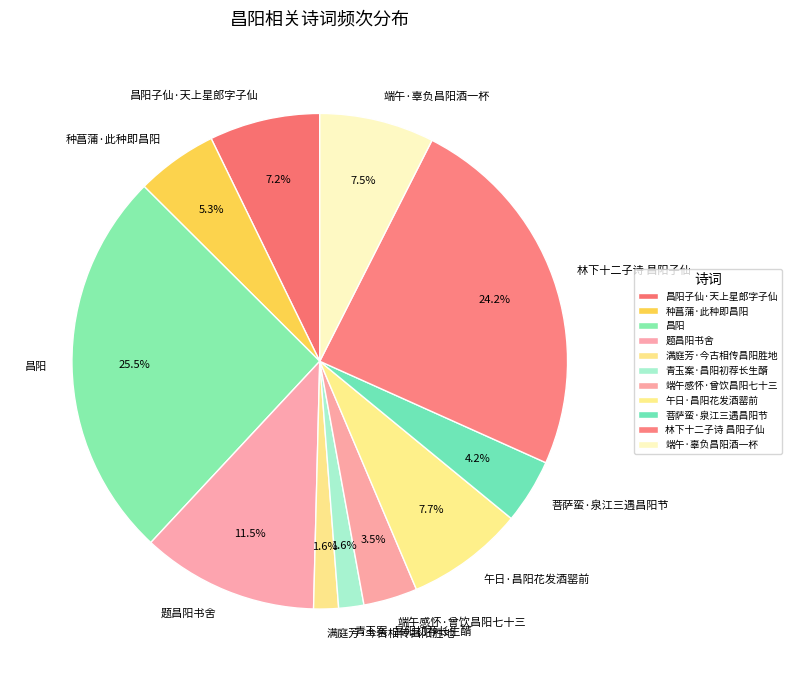

How many slices are in this pie chart?

11